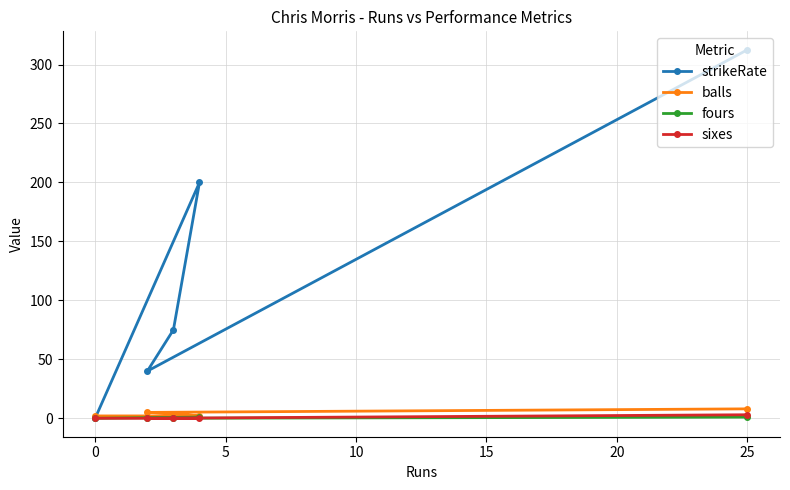

In strikeRate, how many points are higher than both neighbors (excluding endpoints)?

1